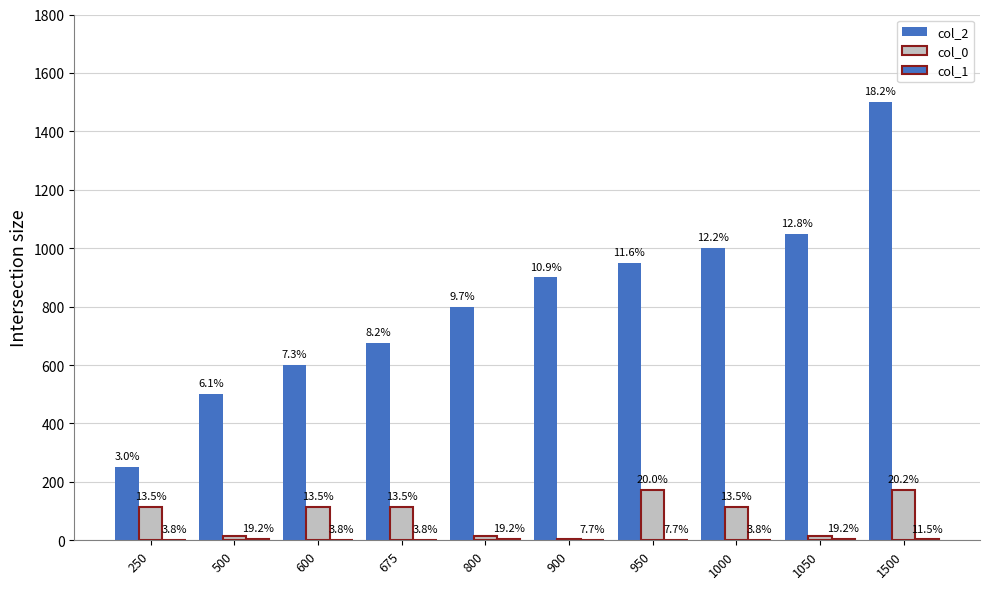

Which series changed the most between 675 and 1050?

col_2